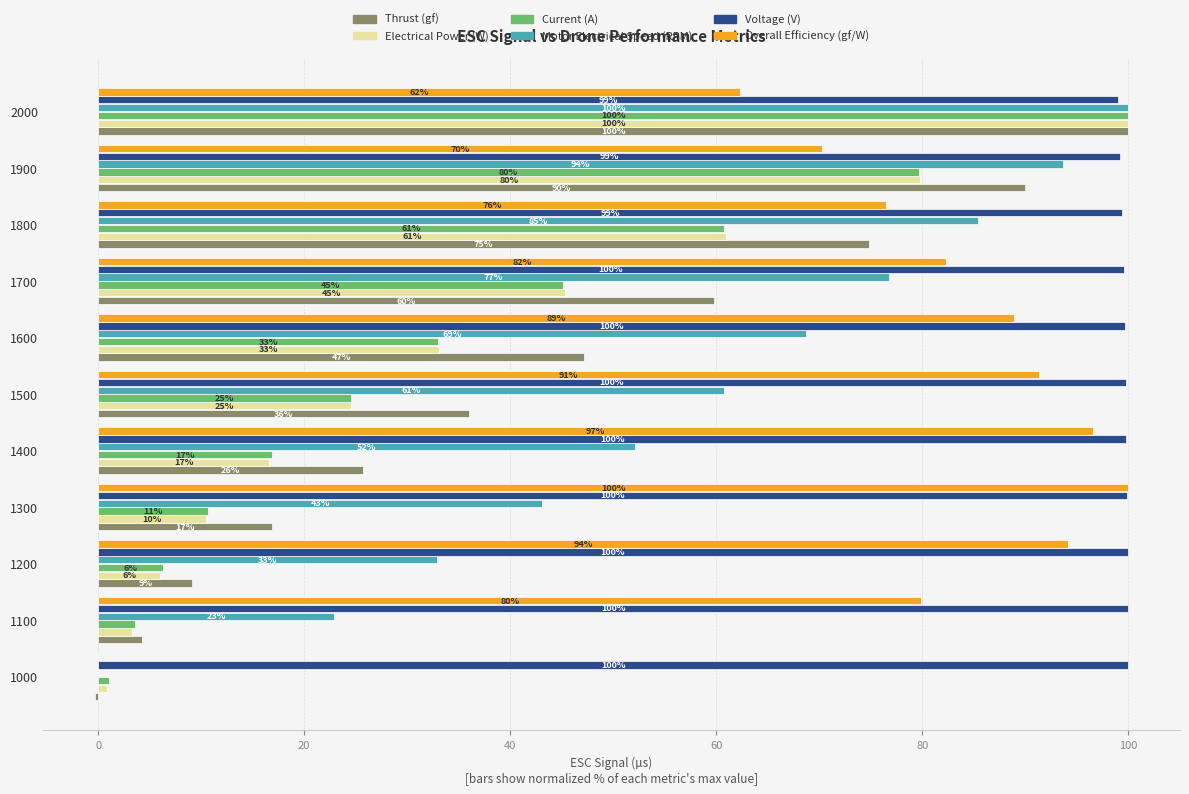

Between 1000 and 1600, which series saw the biggest shift?

Overall Efficiency (gf/W)